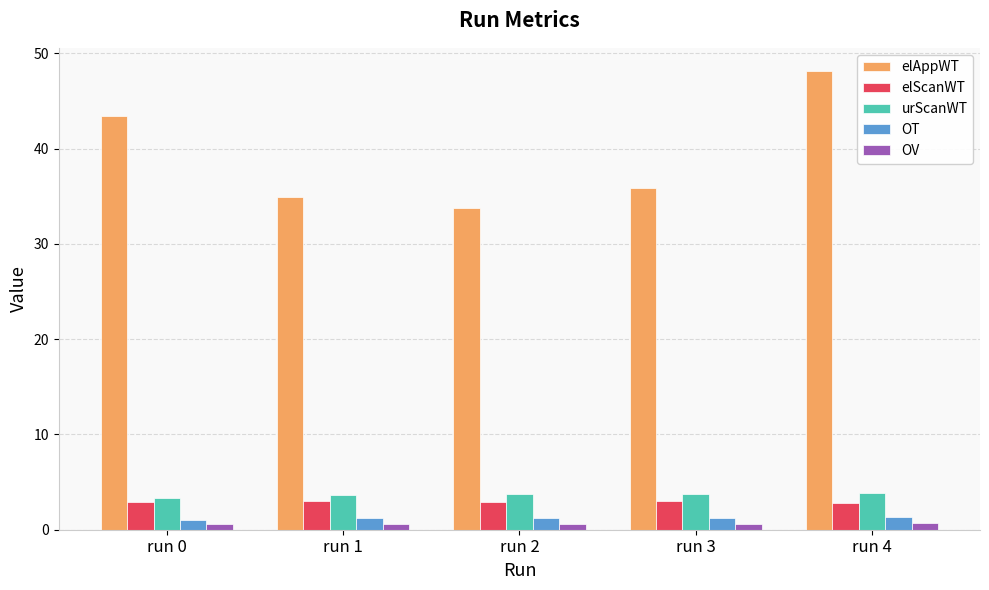

List the series in order of their peak value, highest first.

elAppWT, urScanWT, elScanWT, OT, OV